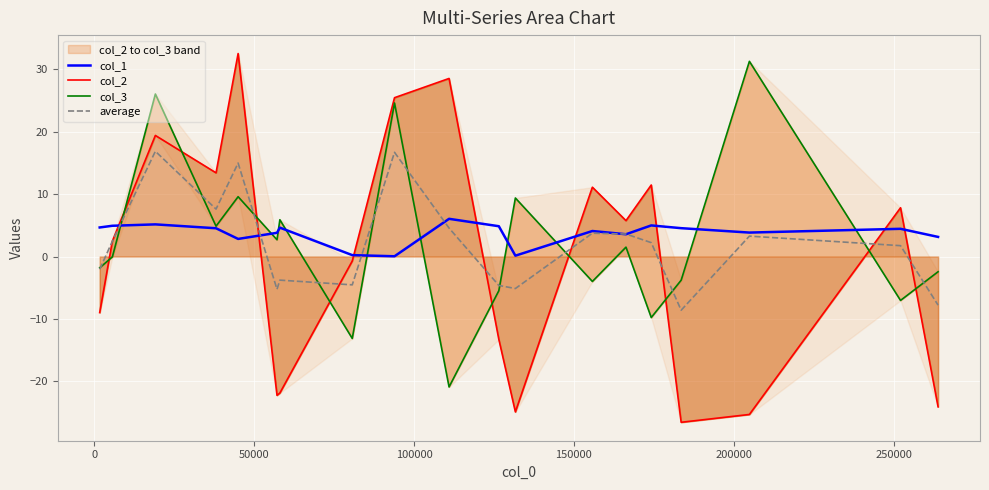

Which series has the largest range (max minus min)?

col_2